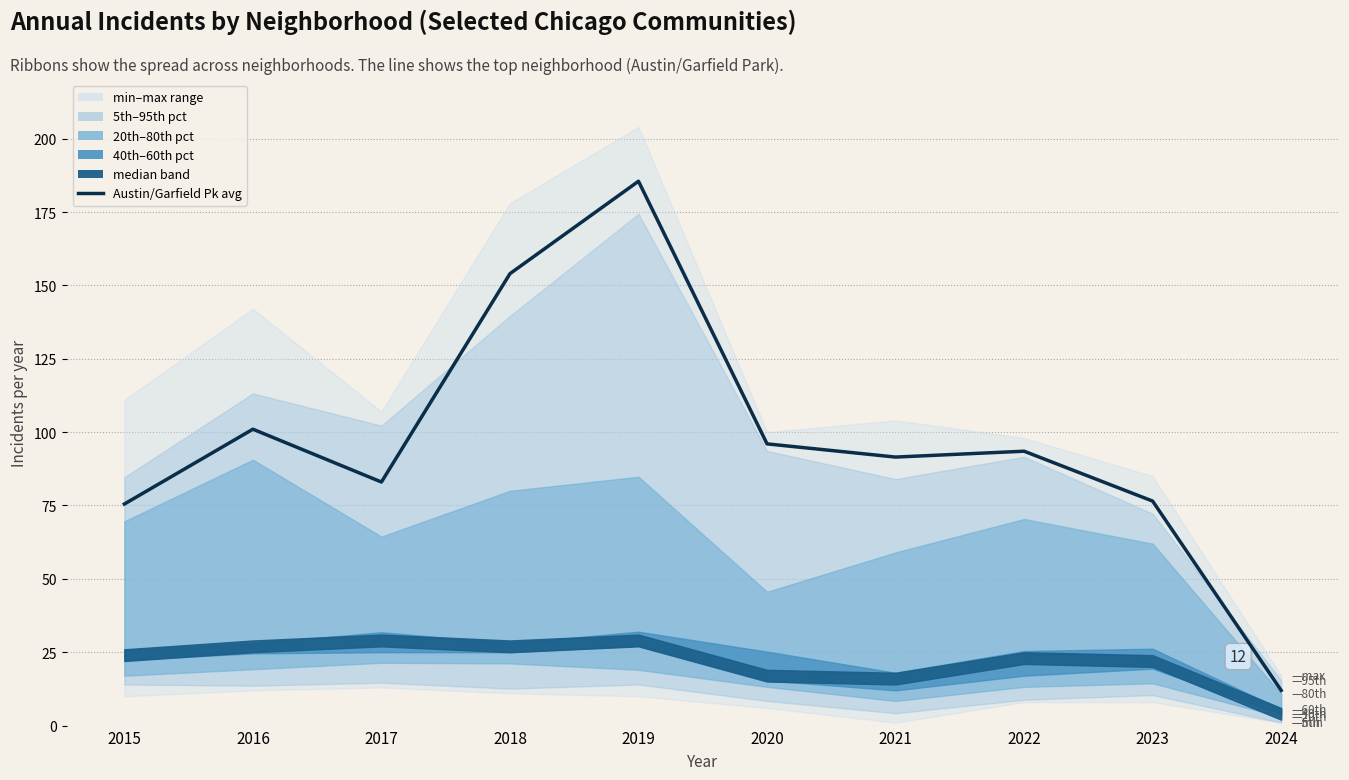

Is it true that the value at 2018 is 73.0?

False